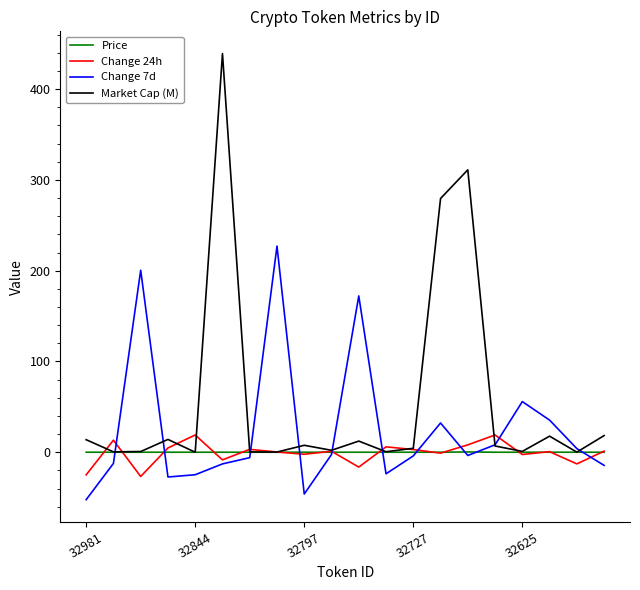

Which series has the widest spread of values?

Market Cap (M)